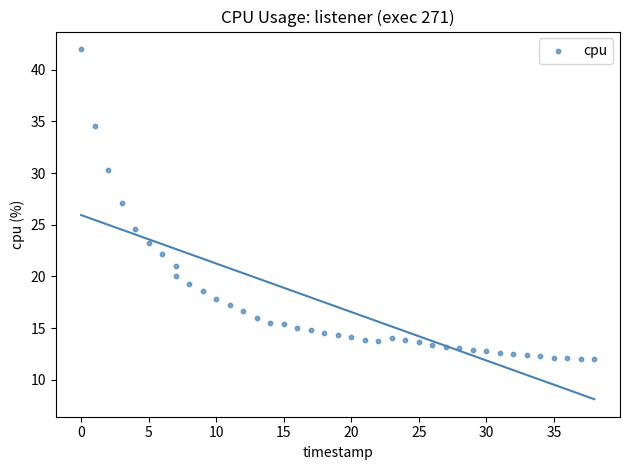

What is the range of Y values (max minus min)?

30.0